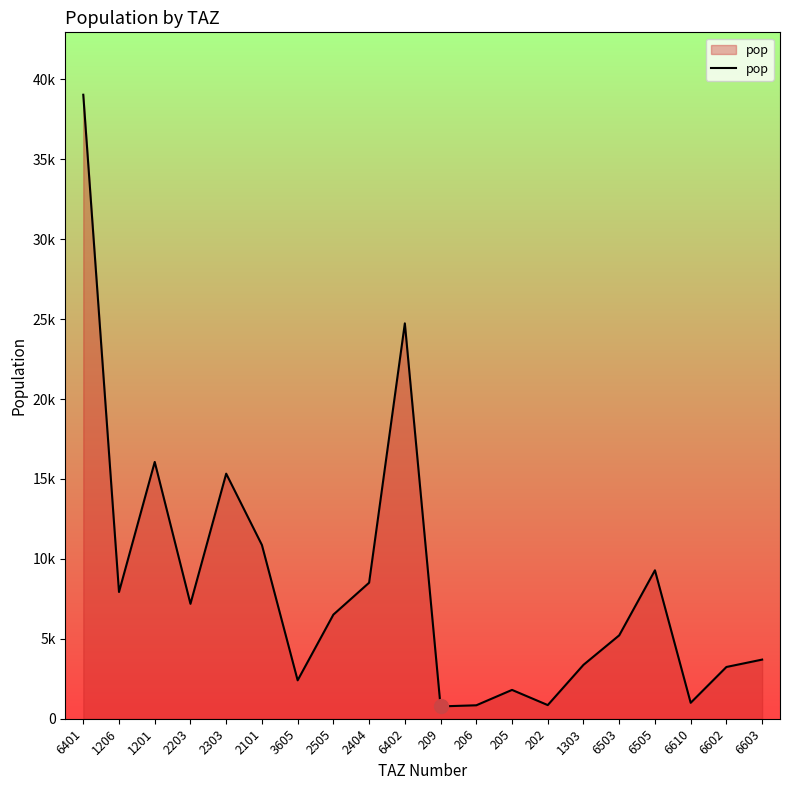

The value at 202 is 1449.4. True or false?

False